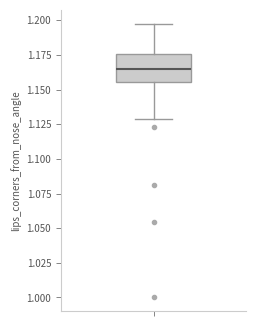

Read this box plot against the y-axis: the position of the median line, the range covered by the box, and the ends of both whiskers. The values are not printed on the chart, so give them approximately, as read against the axis.

median 1.165, box 1.155 to 1.175, whiskers 1.130 to 1.200